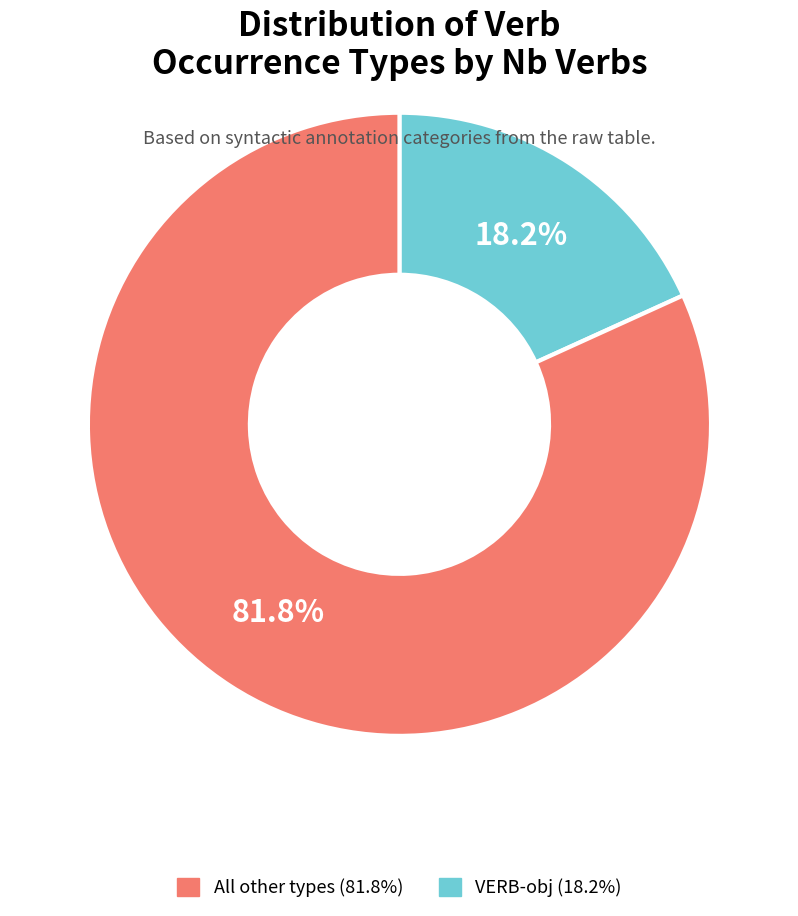

Is there any slice that represents more than half of the pie?

Yes